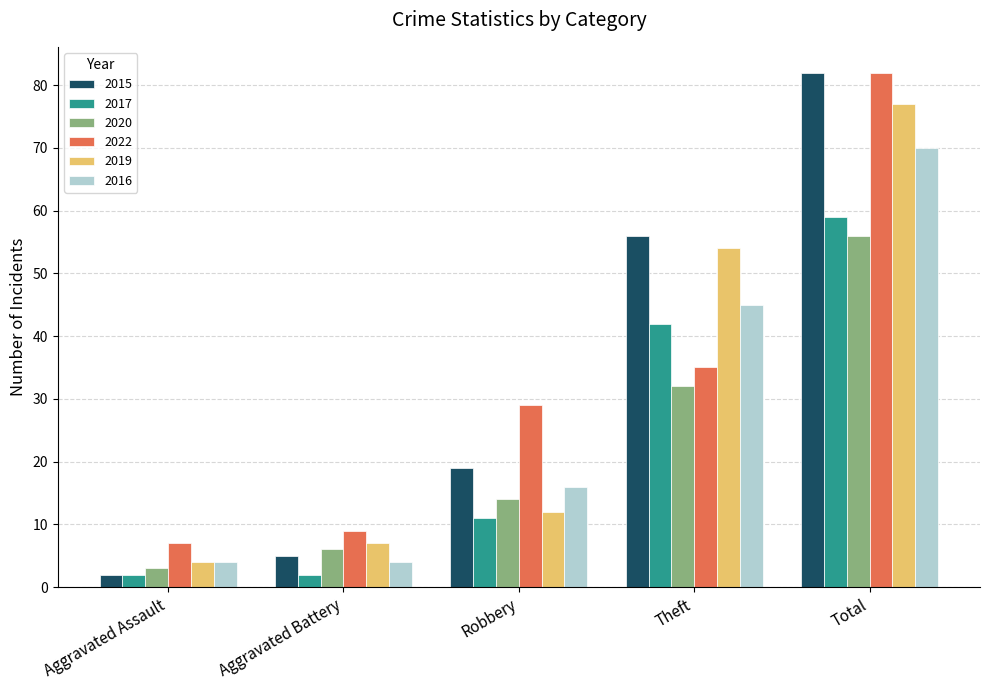

What is the value of the 2016 bar at the 5th from the left?

70